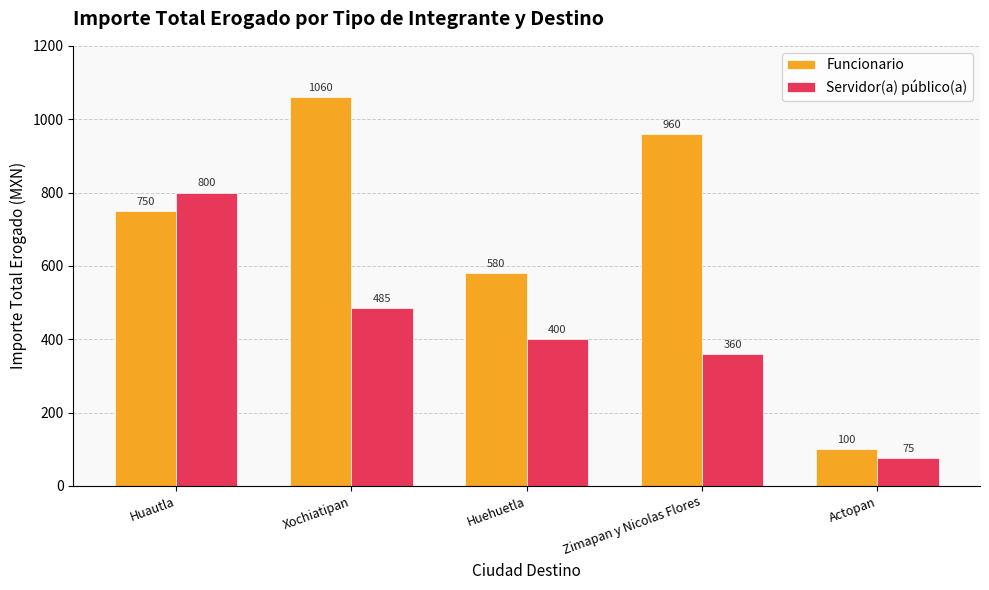

How many Funcionario values are between 580 and 960?

3